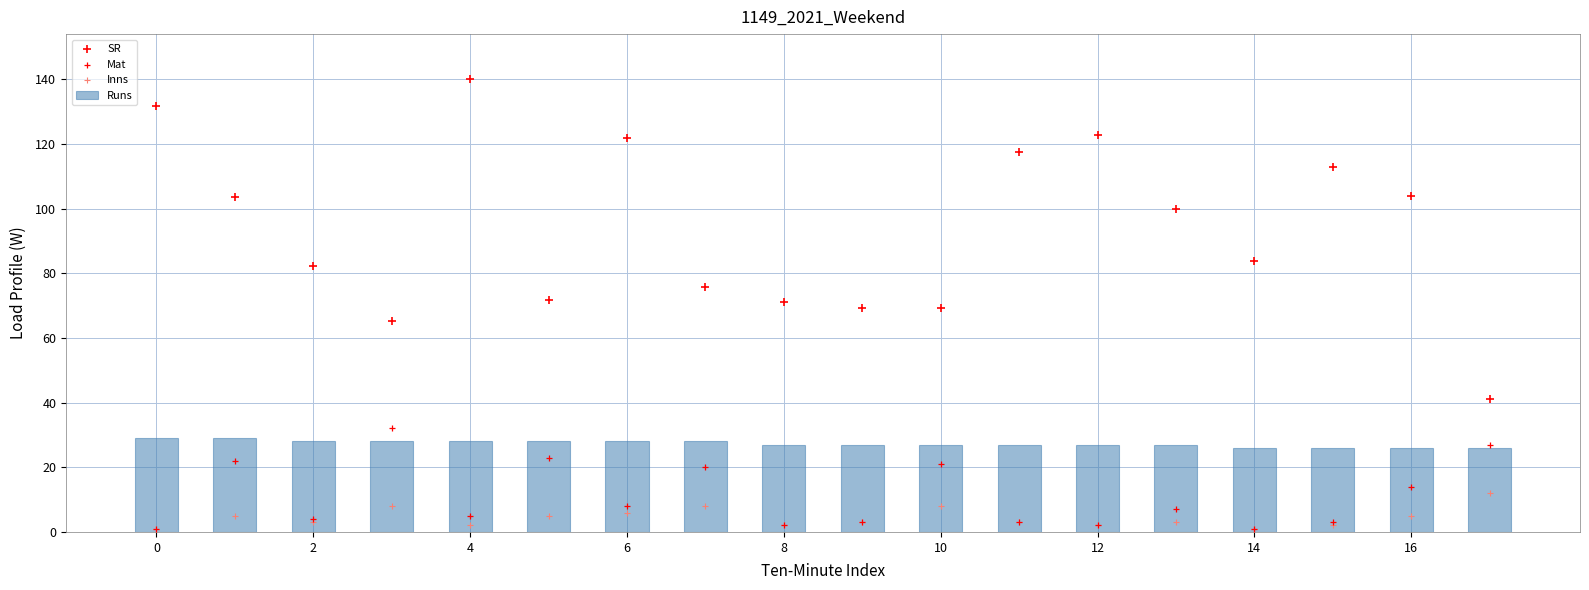

Is the value of Mat at 11 greater than the value of Runs at 13?

No